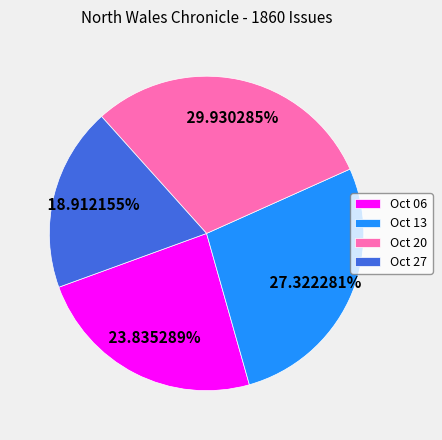

Do Oct 06 and Oct 13 together represent more than half of the pie?

Yes